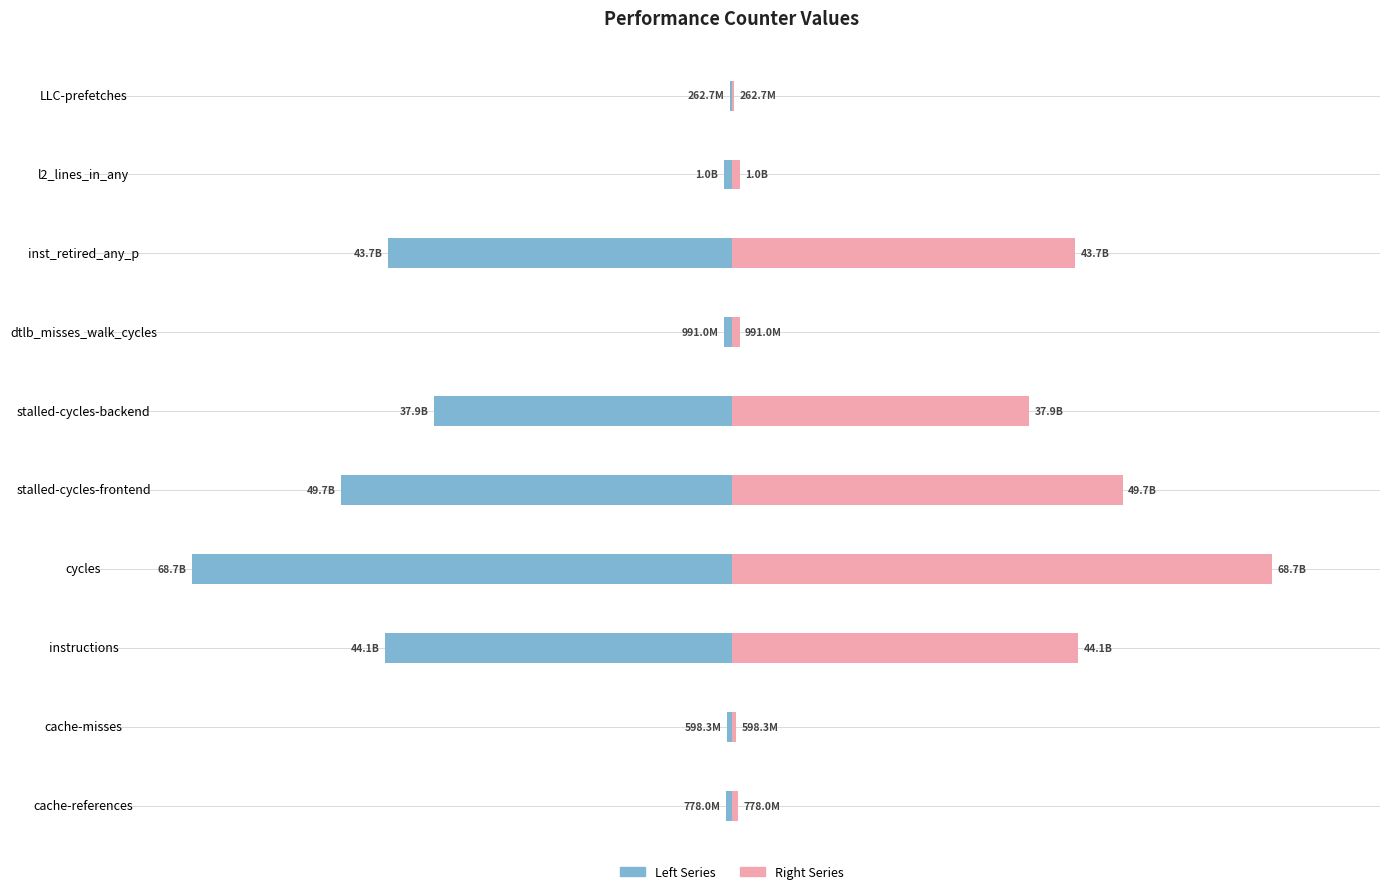

Is it true that Right Series equals 103618188338 at cycles?

False